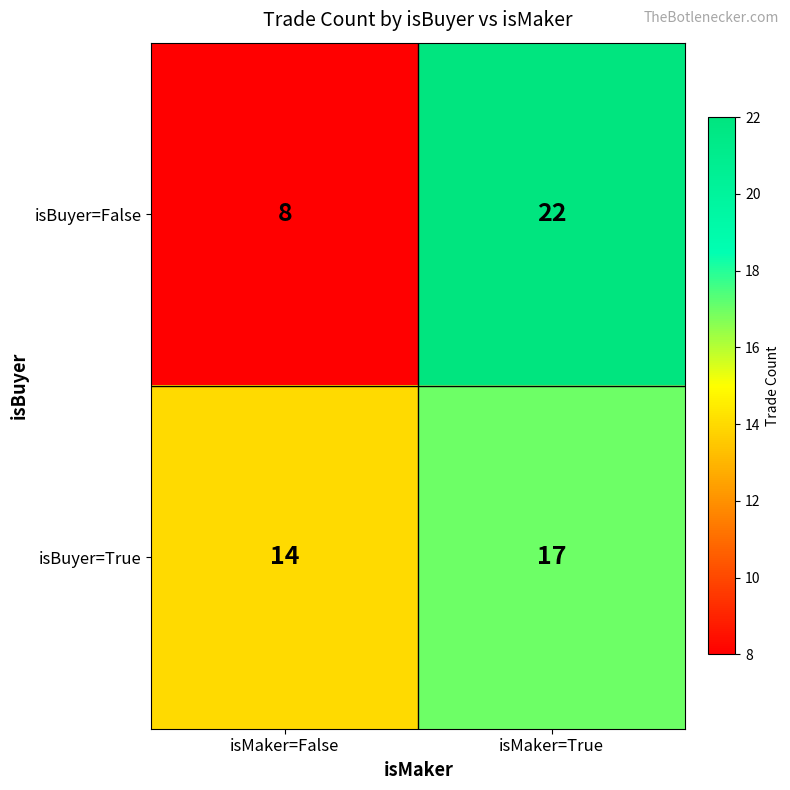

What is the total value across all series at isMaker=True?

39